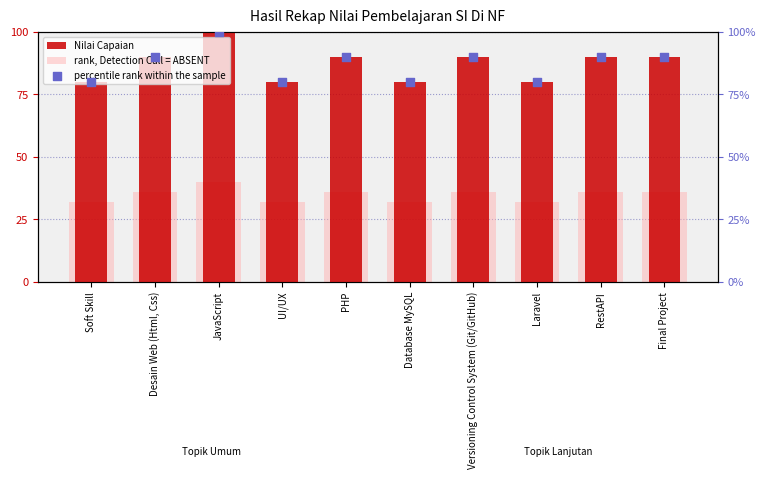

At which category is the sum across all series the highest?

JavaScript